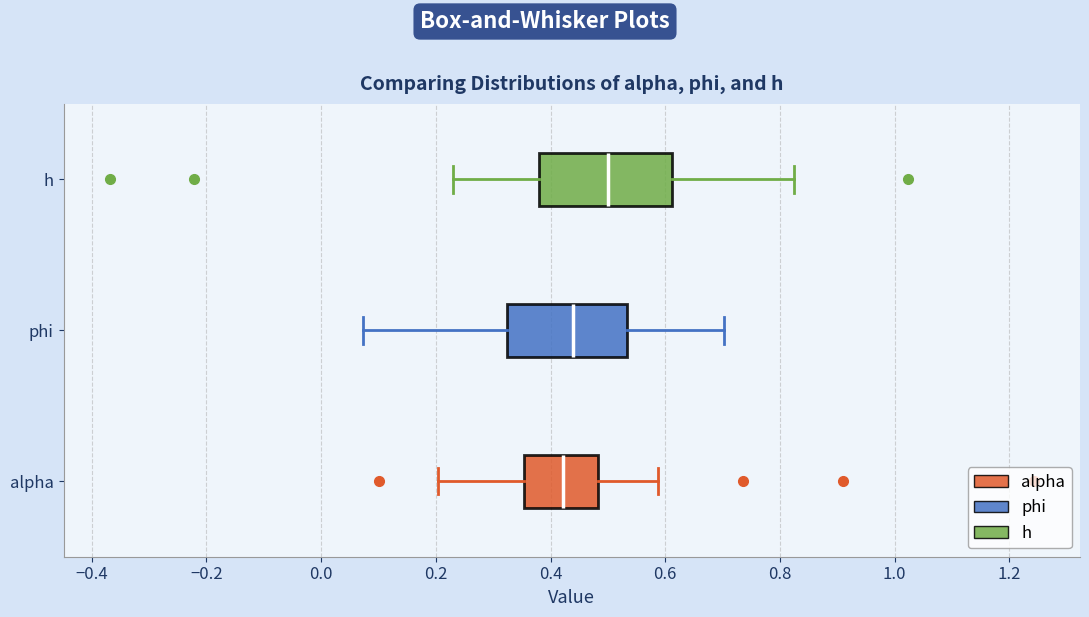

Reading bottom to top, read every box against the x-axis: the position of its median line, the range the box covers, and the ends of its whiskers. The values are not printed on the chart, so give them approximately, as read against the axis.

alpha: median 0.42, box 0.36 to 0.48, whiskers 0.20 to 0.58
phi: median 0.44, box 0.32 to 0.54, whiskers 0.08 to 0.70
h: median 0.50, box 0.38 to 0.62, whiskers 0.22 to 0.82